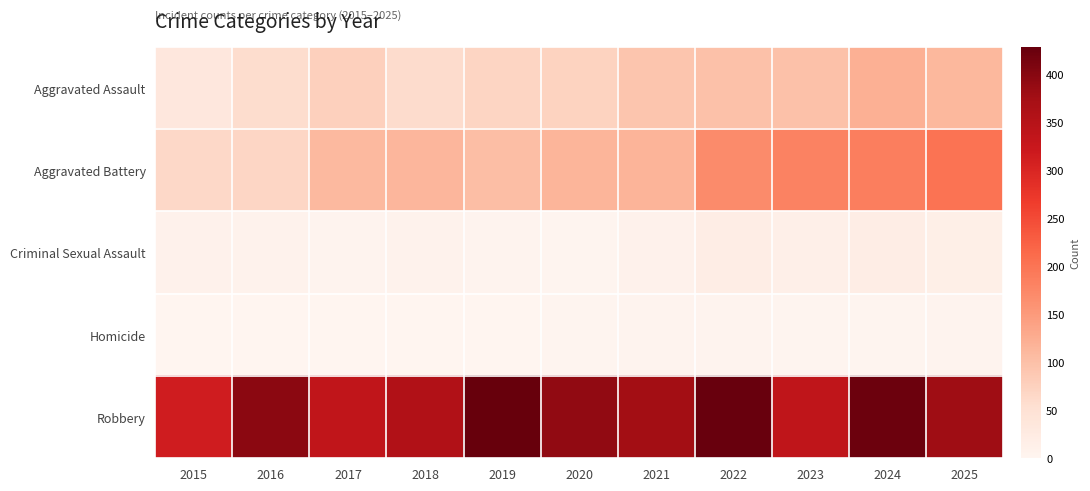

Which series has the largest total across all categories?

Robbery